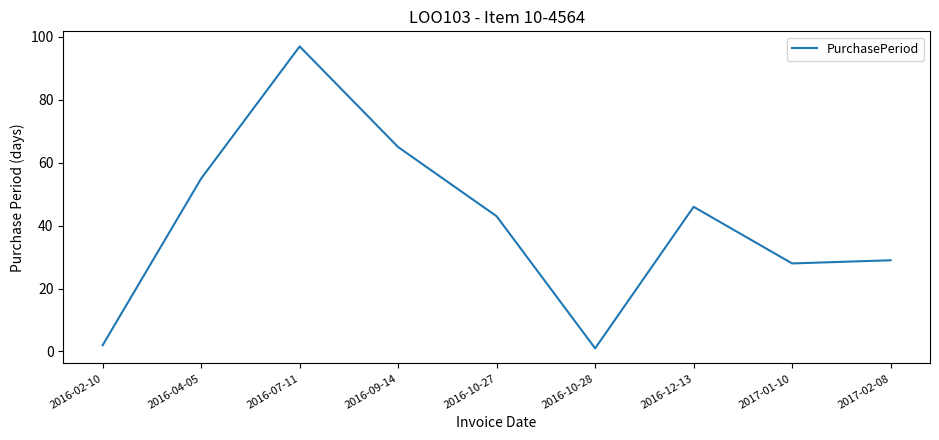

List the labels in order of value, largest first.

2016-07-11, 2016-09-14, 2016-04-05, 2016-12-13, 2016-10-27, 2017-02-08, 2017-01-10, 2016-02-10, 2016-10-28